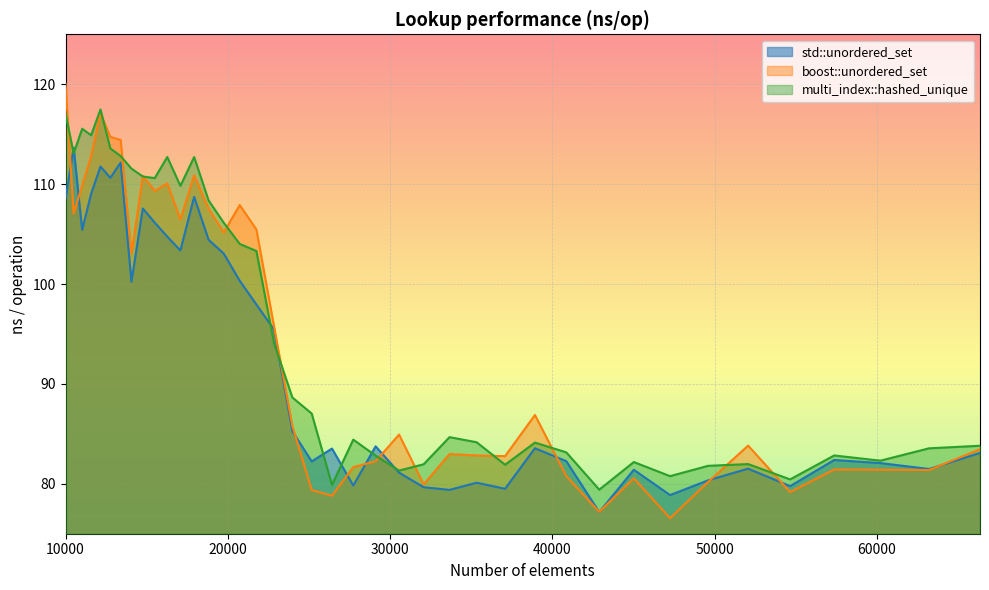

Which has a higher value, 11576 or 52069?

11576